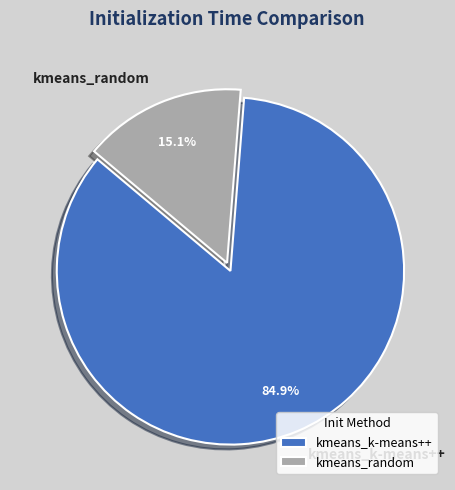

Count the number of slices in the pie.

2